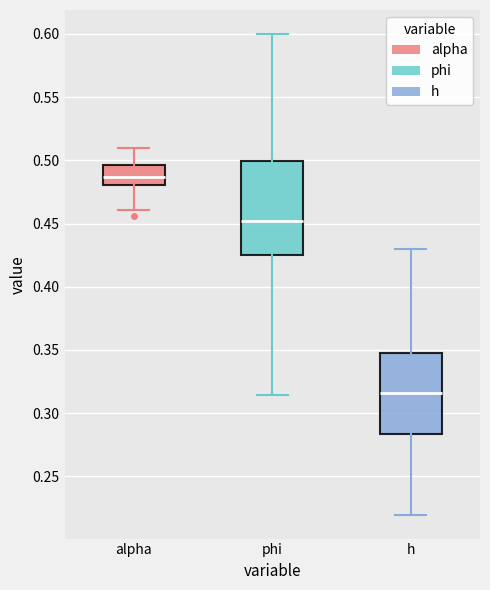

Reading left to right, read every box against the y-axis: the position of its median line, the range the box covers, and the ends of its whiskers. The values are not printed on the chart, so give them approximately, as read against the axis.

alpha: median 0.485, box 0.480 to 0.495, whiskers 0.460 to 0.510
phi: median 0.450, box 0.425 to 0.500, whiskers 0.315 to 0.600
h: median 0.315, box 0.285 to 0.350, whiskers 0.220 to 0.430